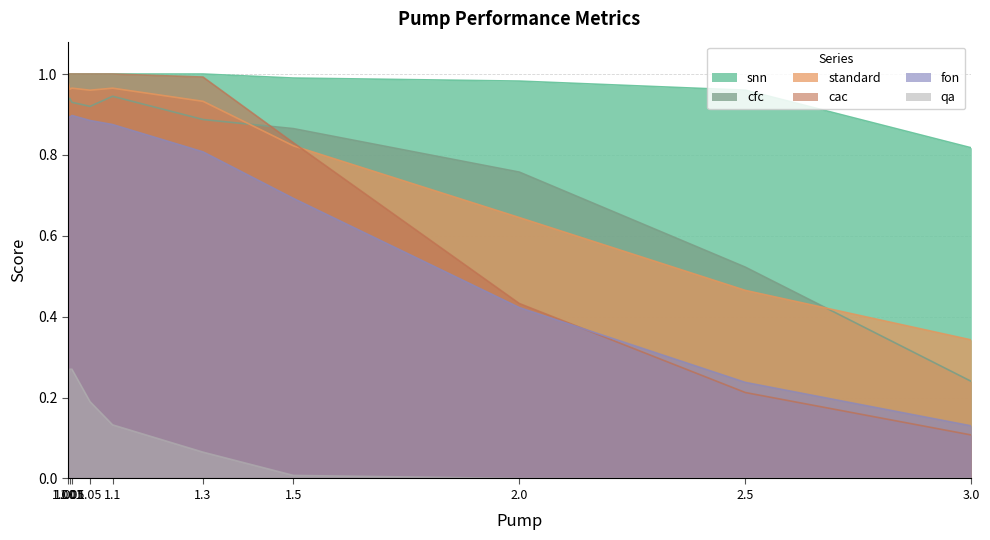

Rank the categories by qa value from lowest to highest.

2.0, 2.5, 3.0, 1.5, 1.3, 1.1, 1.05, 1.001, 1.005, 1.01